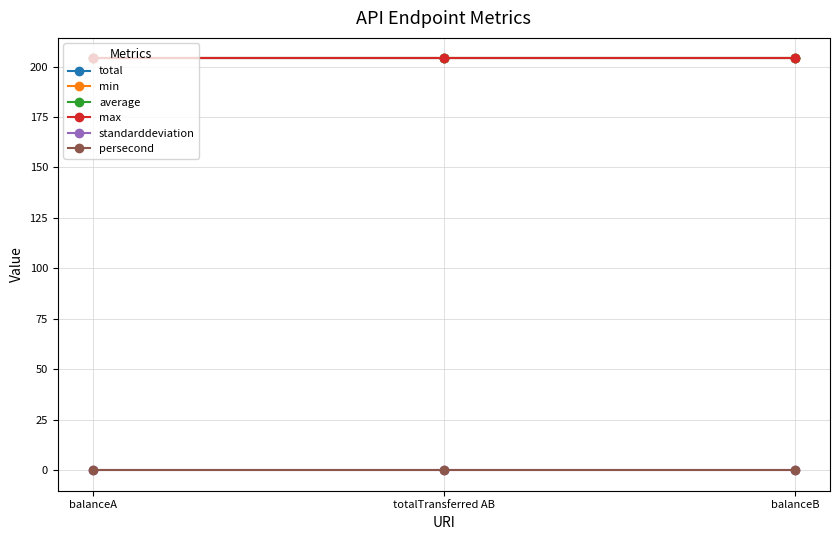

Reading right to left, list all the values displayed in this chart.

total: 204	204	204
min: 204	204	204
average: 204	204	204
max: 204	204	204
standarddeviation: 0	0	0
persecond: 0	0	0